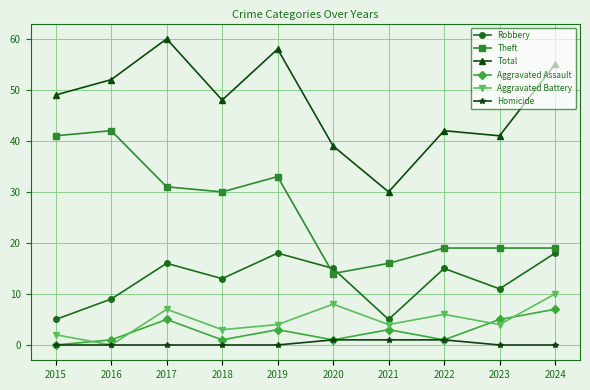

Which series has the largest range (max minus min)?

Total